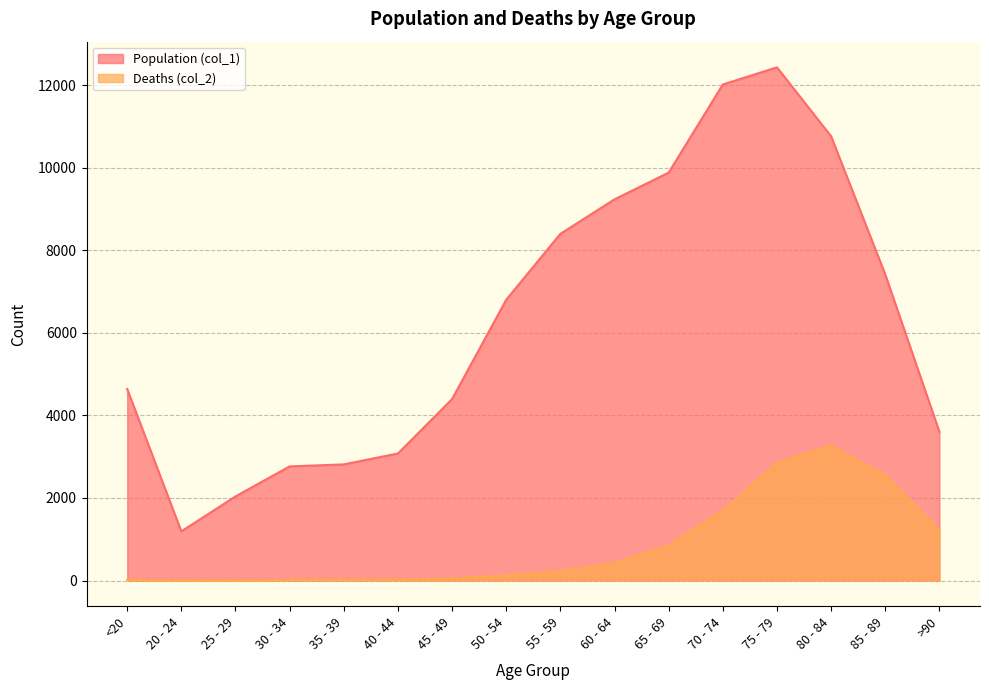

In Deaths (col_2), how many points are higher than both neighbors (excluding endpoints)?

1